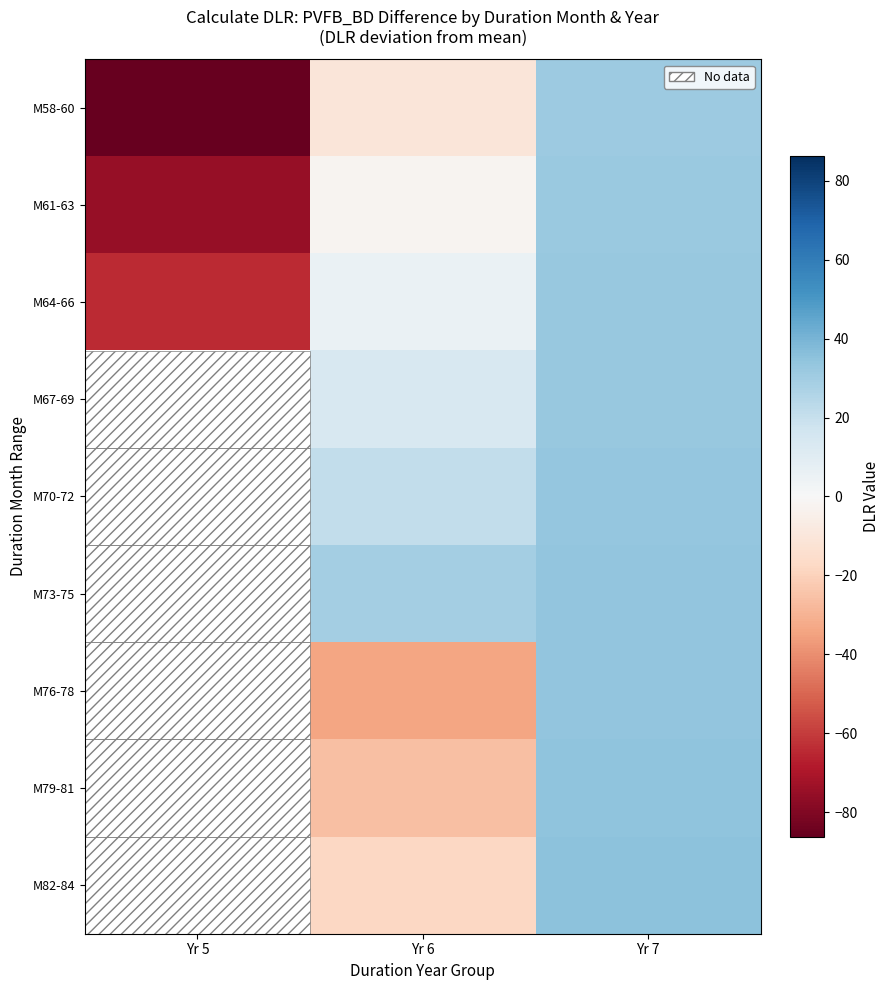

Which series has the widest spread of values?

M58-60